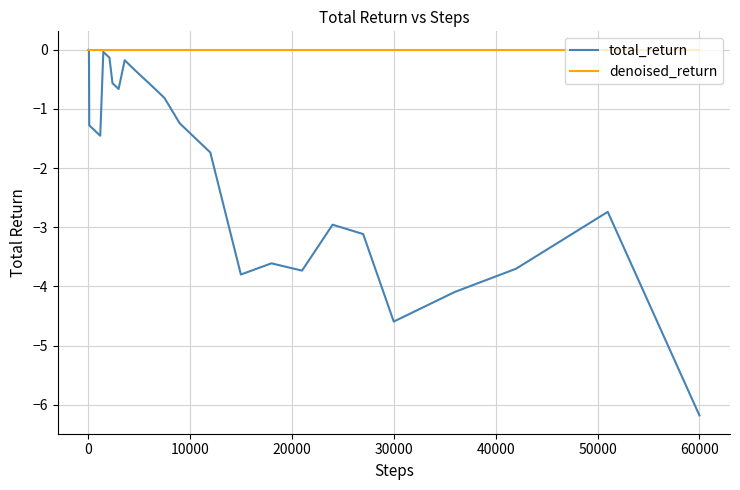

Is this an area chart (filled region under the line)?

No